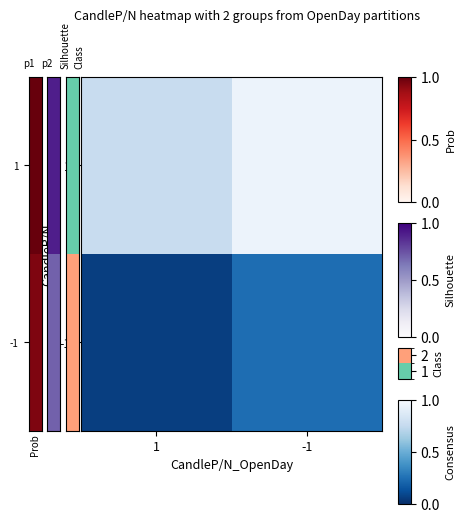

Between 1 and -1, which series saw the biggest shift?

1